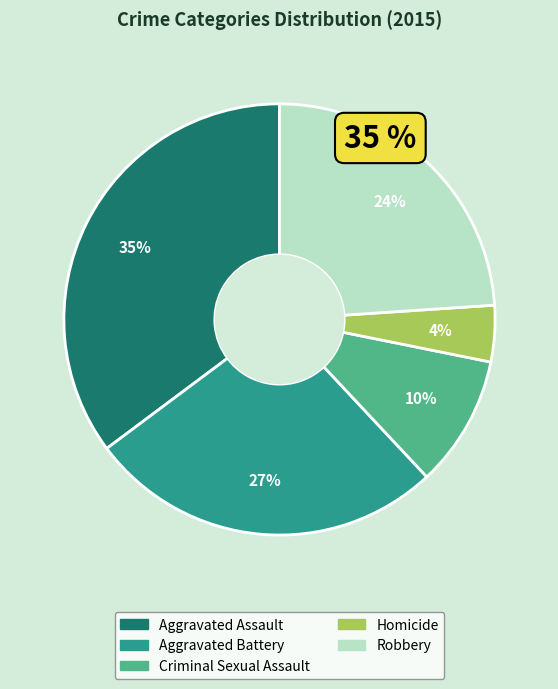

To the nearest percent, what portion does Homicide represent?

4%